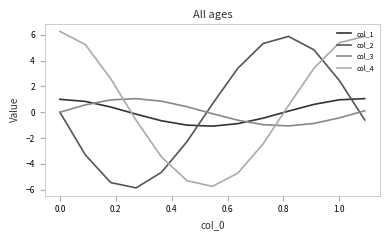

What is the highest value of the col_4 series?

6.3